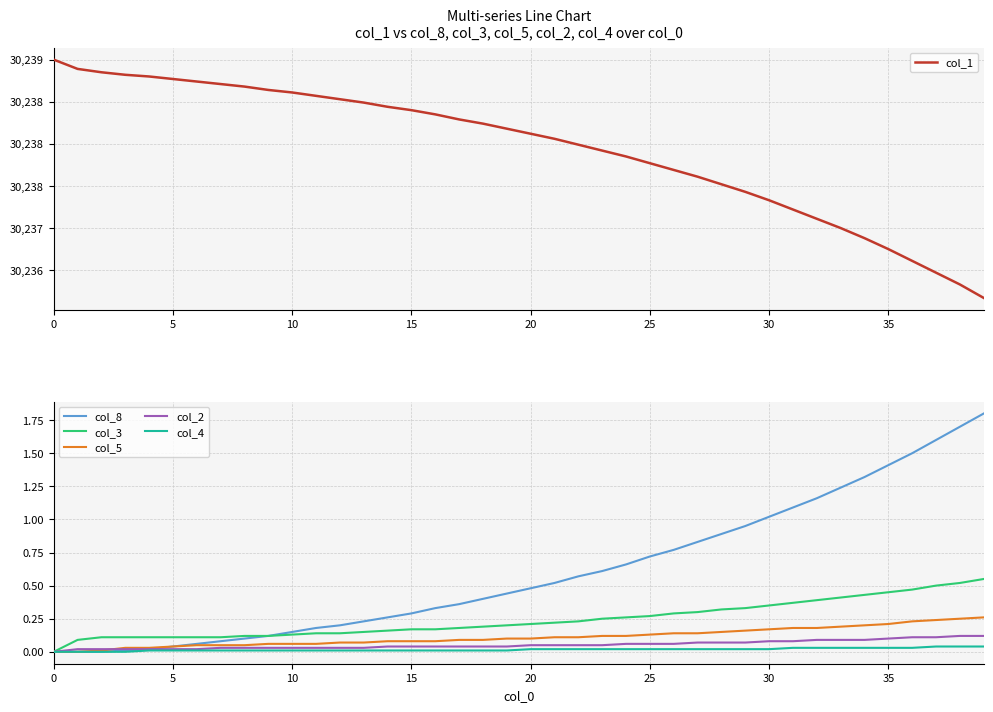

What are all the series names shown in the legend?

col_1, col_8, col_3, col_5, col_2, col_4